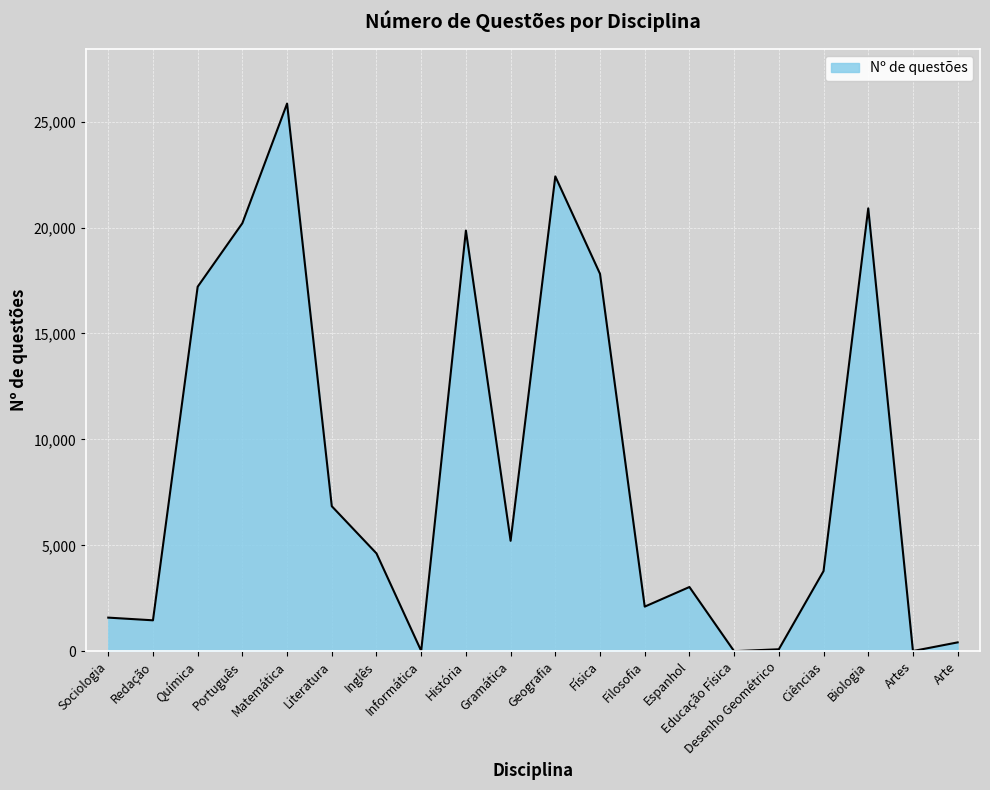

Which label corresponds to the largest value in the chart?

Matemática